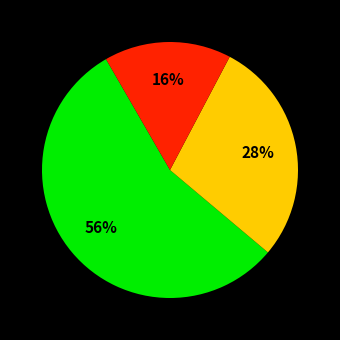

Is there a majority slice in this chart?

Yes